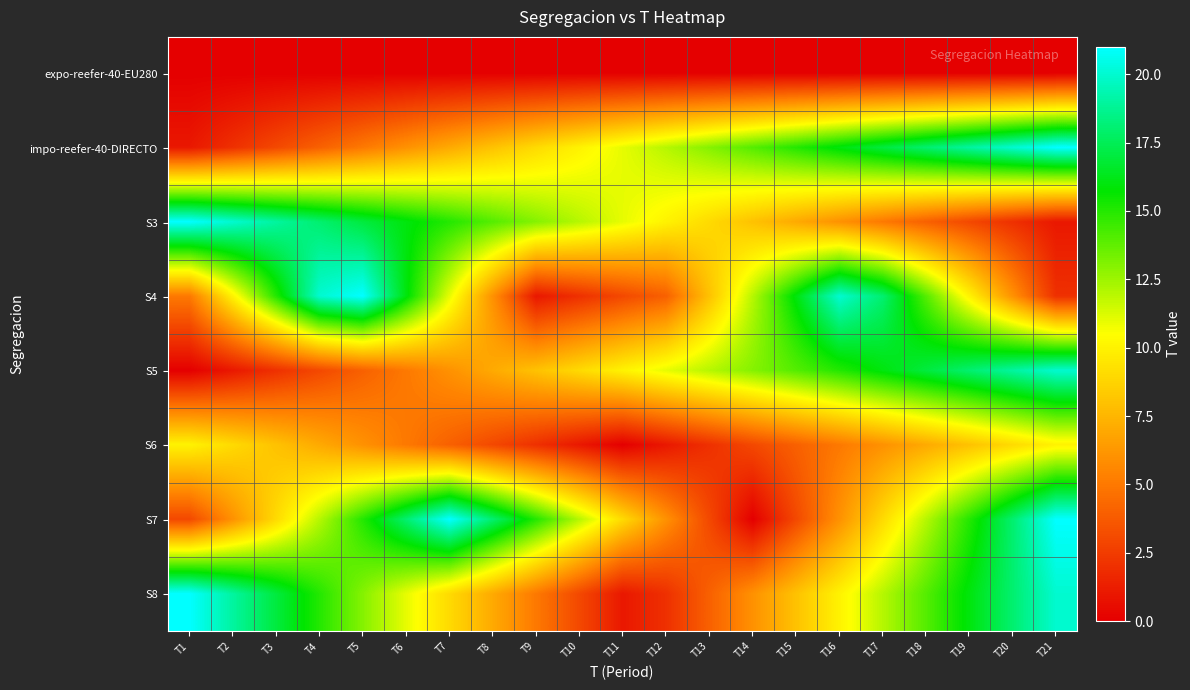

Reading left to right, extract all data points from this chart.

expo-reefer-40-EU280: T1=0	T2=0	T3=0	T4=0	T5=0	T6=0	T7=0	T8=0	T9=0	T10=0	T11=0	T12=0	T13=0	T14=0	T15=0	T16=0	T17=0	T18=0	T19=0	T20=0	T21=0
impo-reefer-40-DIRECTO: T1=1	T2=2	T3=3	T4=4	T5=5	T6=6	T7=7	T8=8	T9=9	T10=10	T11=11	T12=12	T13=13	T14=14	T15=15	T16=16	T17=17	T18=18	T19=19	T20=20	T21=21
S3: T1=21	T2=20	T3=19	T4=18	T5=17	T6=16	T7=15	T8=14	T9=13	T10=12	T11=11	T12=10	T13=9	T14=8	T15=7	T16=6	T17=5	T18=4	T19=3	T20=2	T21=1
S4: T1=5	T2=10	T3=15	T4=20	T5=21	T6=16	T7=11	T8=6	T9=1	T10=2	T11=3	T12=4	T13=8	T14=12	T15=16	T16=20	T17=18	T18=14	T19=10	T20=6	T21=2
S5: T1=0	T2=1	T3=2	T4=3	T5=4	T6=5	T7=6	T8=7	T9=8	T10=9	T11=10	T12=11	T13=12	T14=13	T15=14	T16=15	T17=16	T18=17	T19=18	T20=19	T21=20
S6: T1=10	T2=9	T3=8	T4=7	T5=6	T6=5	T7=4	T8=3	T9=2	T10=1	T11=0	T12=1	T13=2	T14=3	T15=4	T16=5	T17=6	T18=7	T19=8	T20=9	T21=10
S7: T1=3	T2=6	T3=9	T4=12	T5=15	T6=18	T7=21	T8=18	T9=15	T10=12	T11=9	T12=6	T13=3	T14=0	T15=3	T16=6	T17=9	T18=12	T19=15	T20=18	T21=21
S8: T1=21	T2=19	T3=17	T4=15	T5=13	T6=11	T7=9	T8=7	T9=5	T10=3	T11=1	T12=2	T13=4	T14=6	T15=8	T16=10	T17=12	T18=14	T19=16	T20=18	T21=20